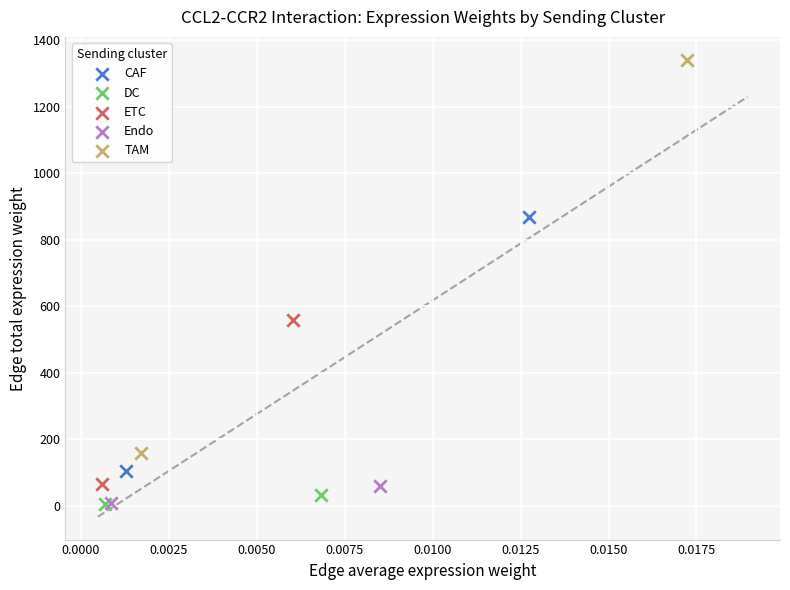

Which series has the widest spread of Y values?

TAM